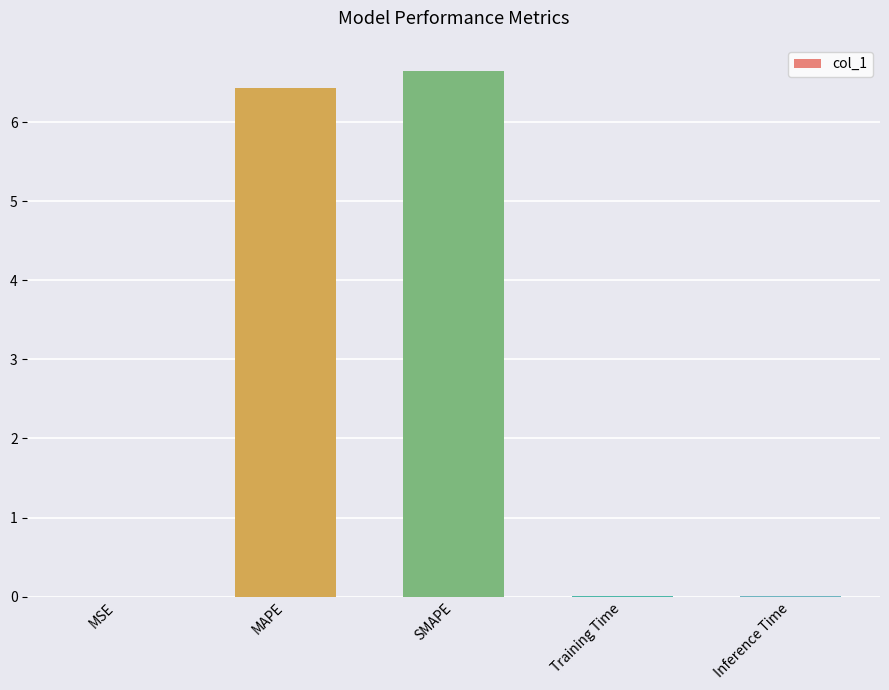

What is the change in value from SMAPE to Training Time?

-6.6